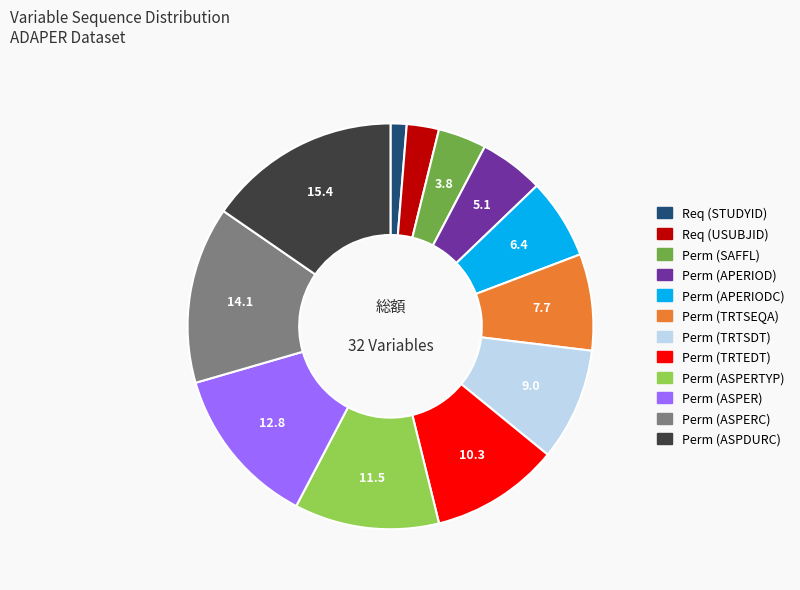

True or false: Perm (ASPDURC) accounts for 15% of the total.

True